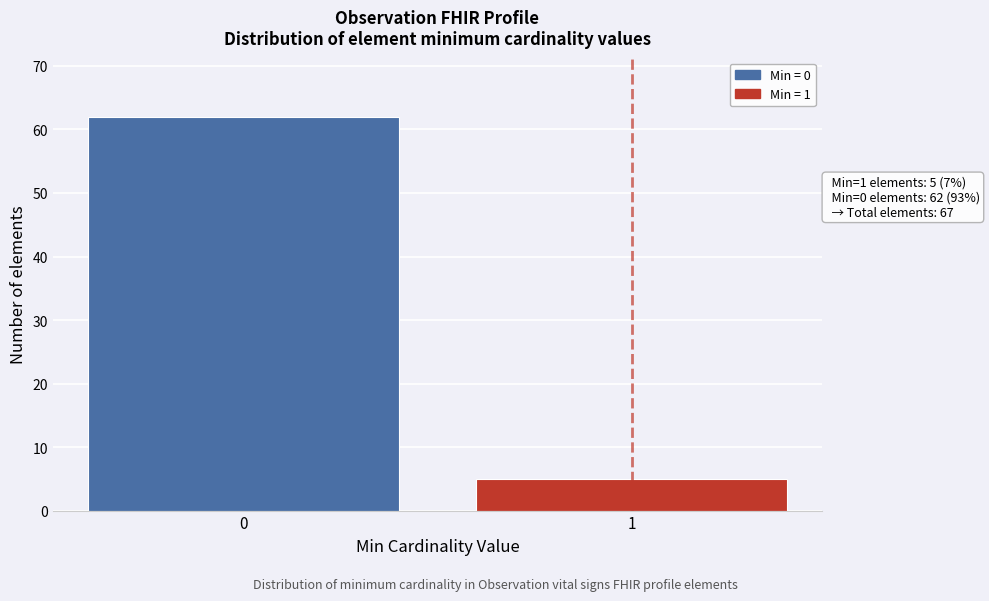

Reading left to right, extract all data points from this chart.

62	5